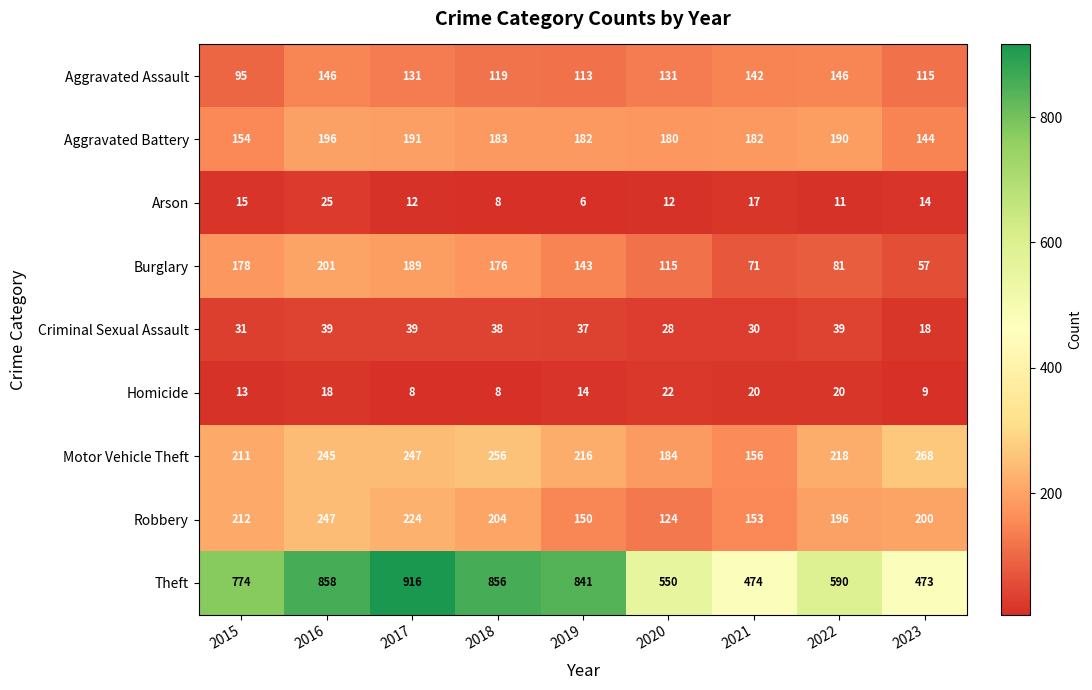

Is it true that Aggravated Assault equals 223 at 2021?

False